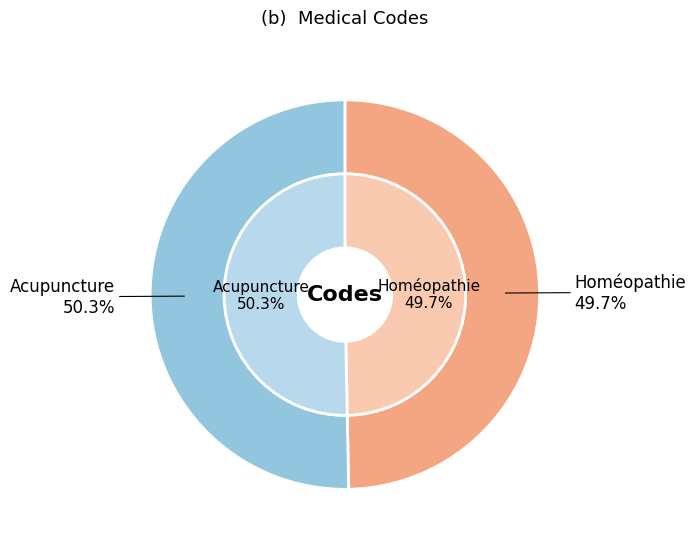

To the nearest percent, what is the difference between the largest and smallest slice percentages?

1%